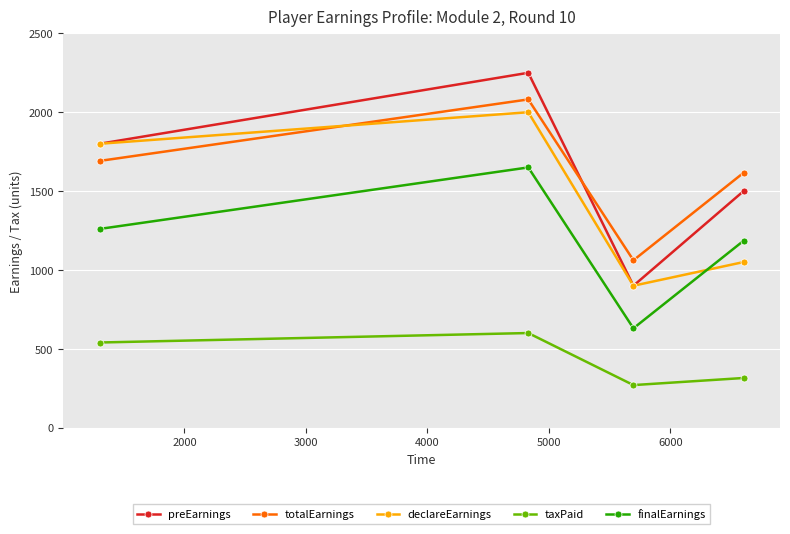

In totalEarnings, how many points are higher than both neighbors (excluding endpoints)?

1